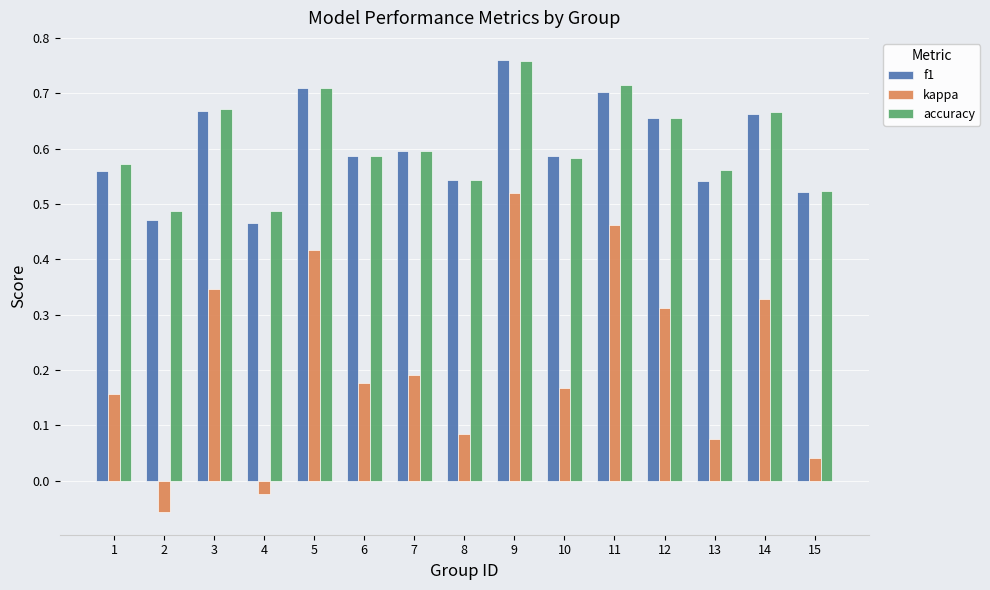

At how many categories does at least one series exceed 0?

15